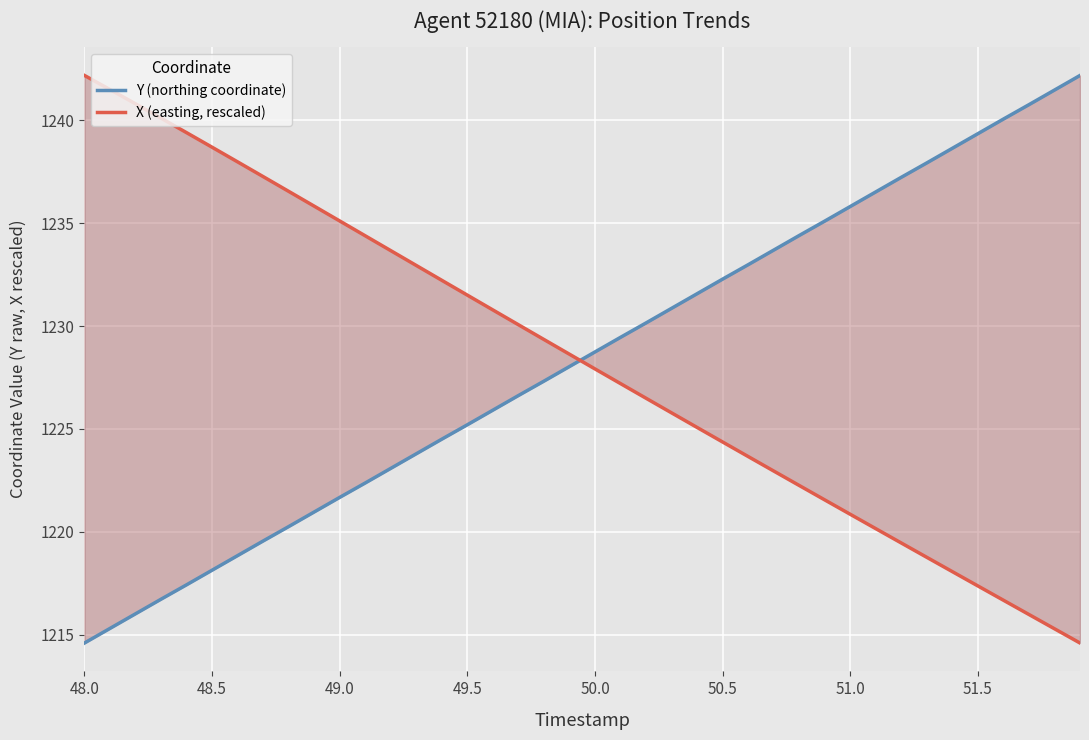

What is the difference between the second highest and minimum values in the Y (northing coordinate) series?

26.9